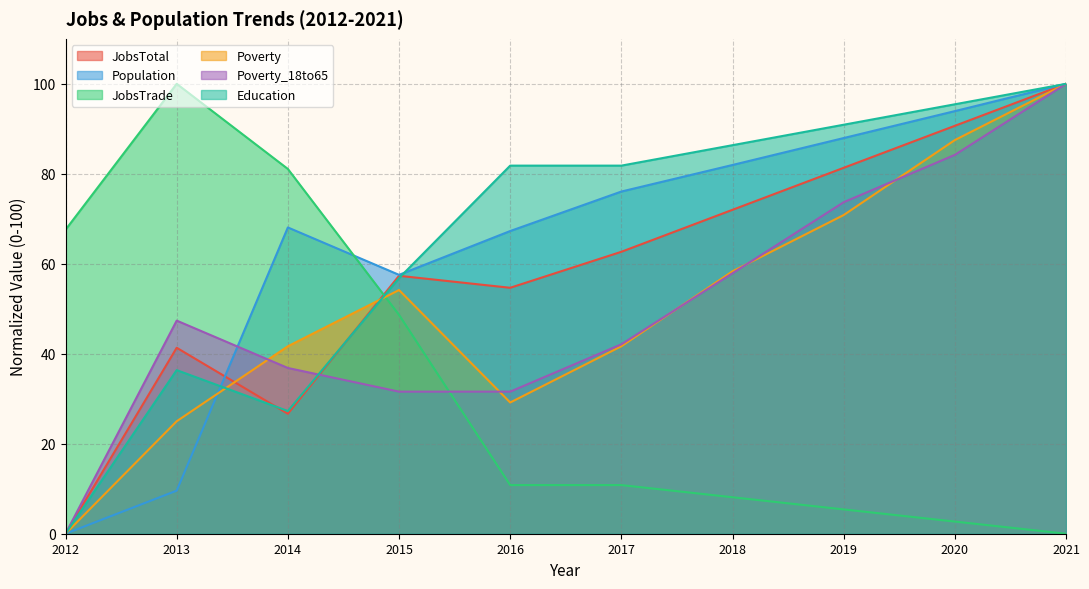

How many times do JobsTrade and Education cross each other?

1